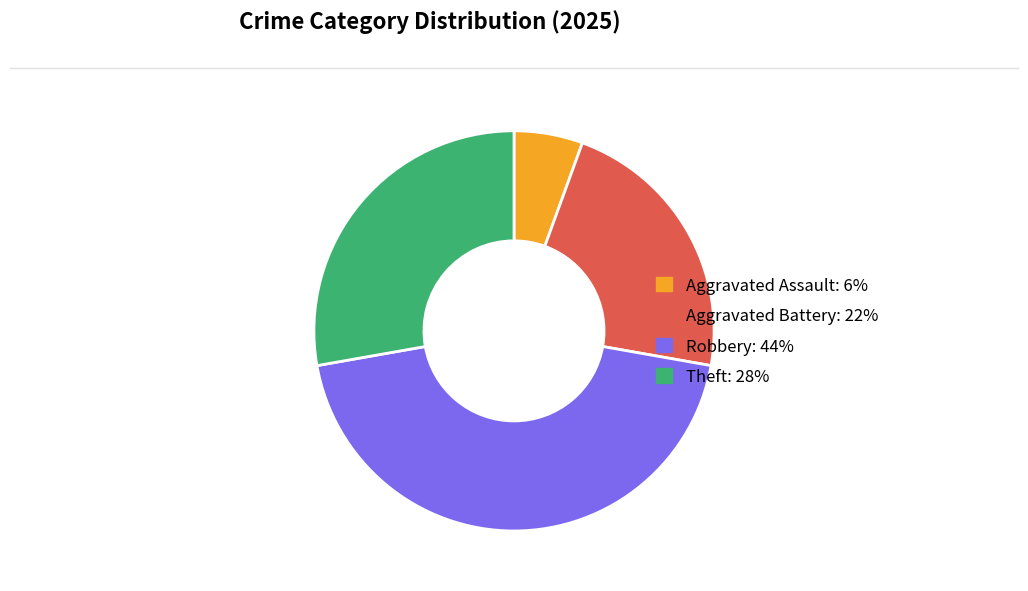

Does any single category account for the majority?

No